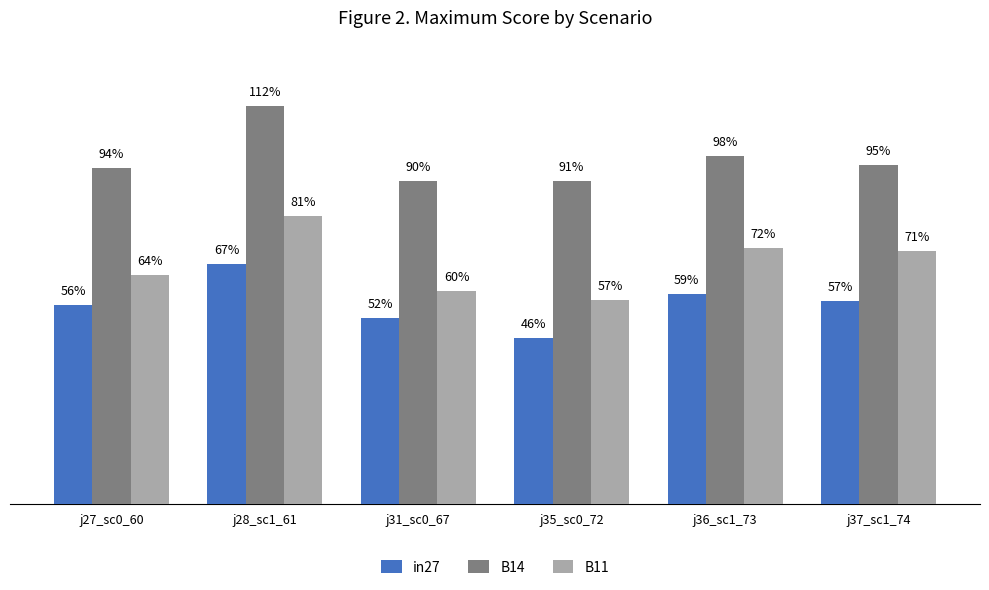

What are all the series names shown in the legend?

in27, B14, B11